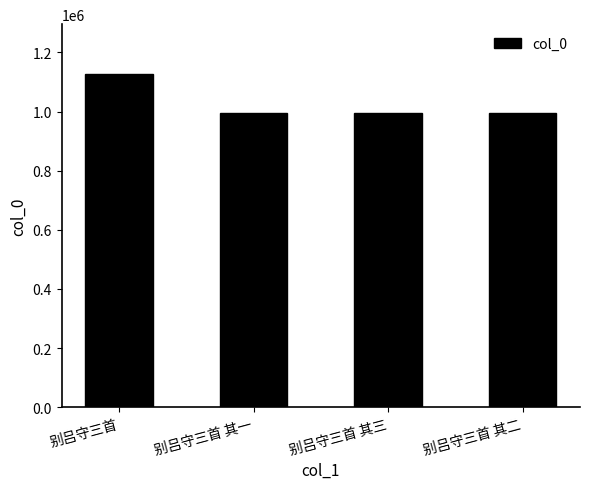

What is the greatest value displayed?

1126730